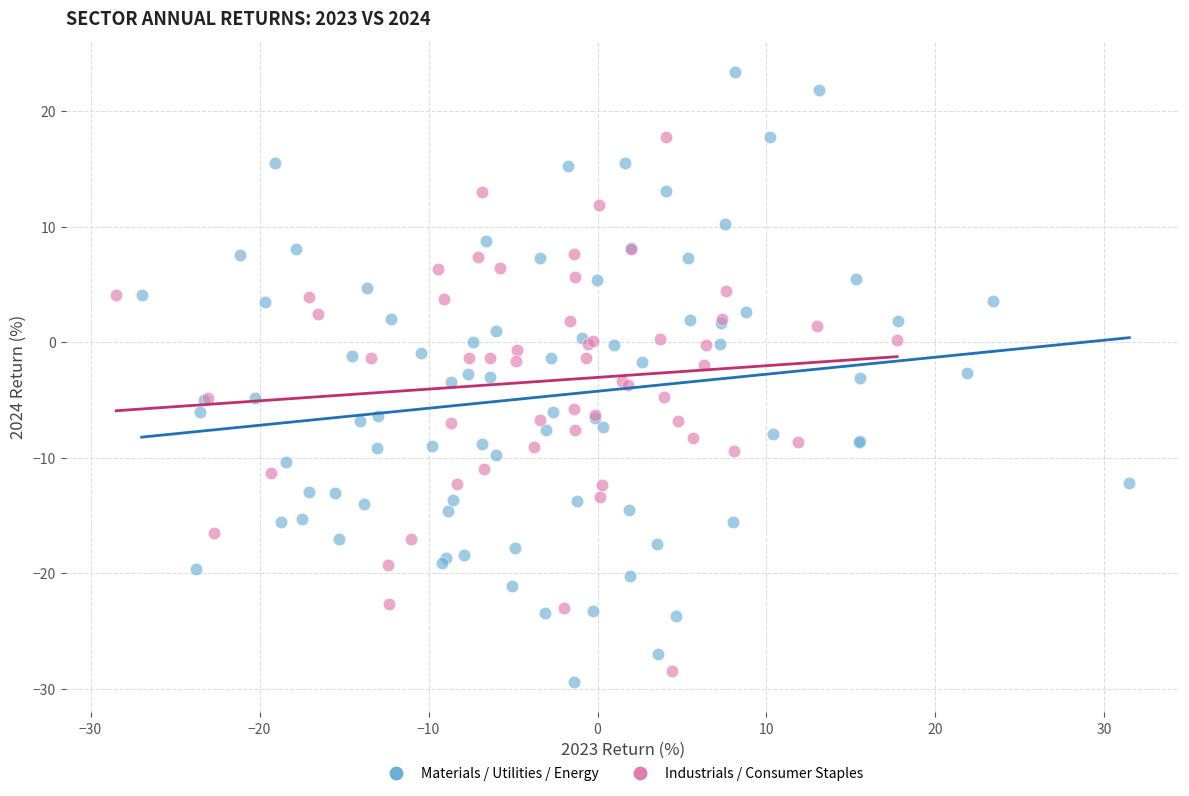

Which series has the largest Y range (max minus min)?

Materials / Utilities / Energy